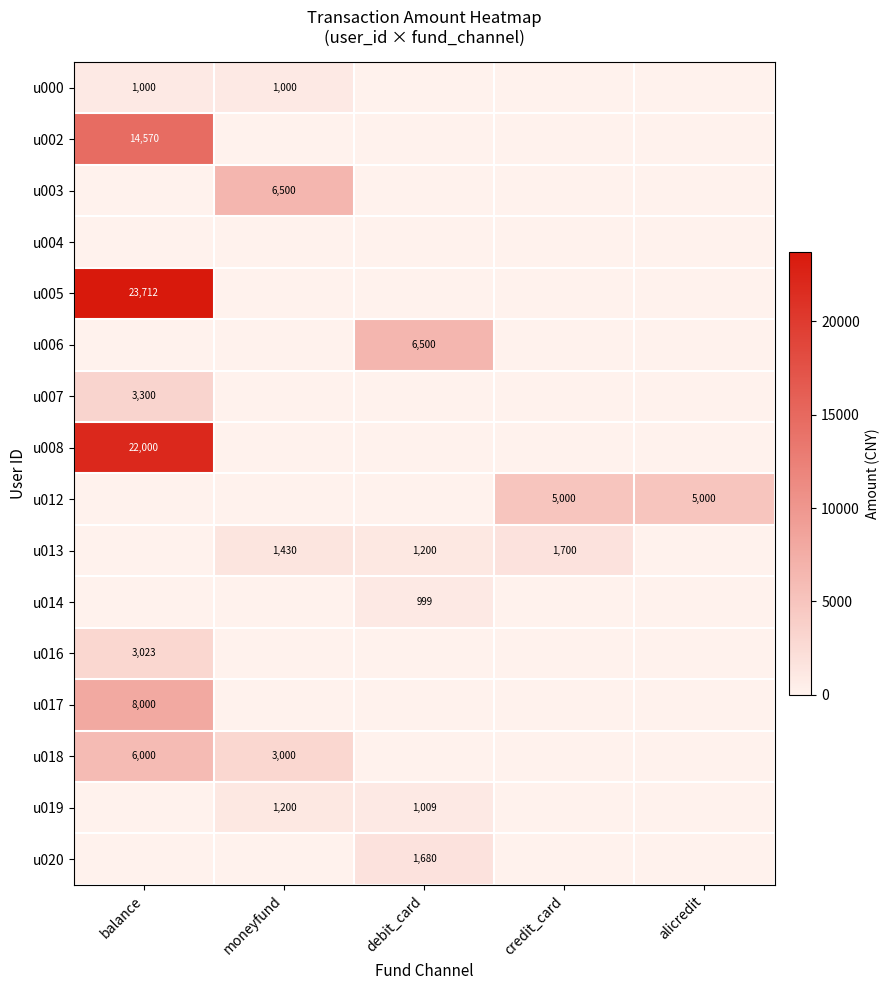

Which series changed the most between balance and debit_card?

u005